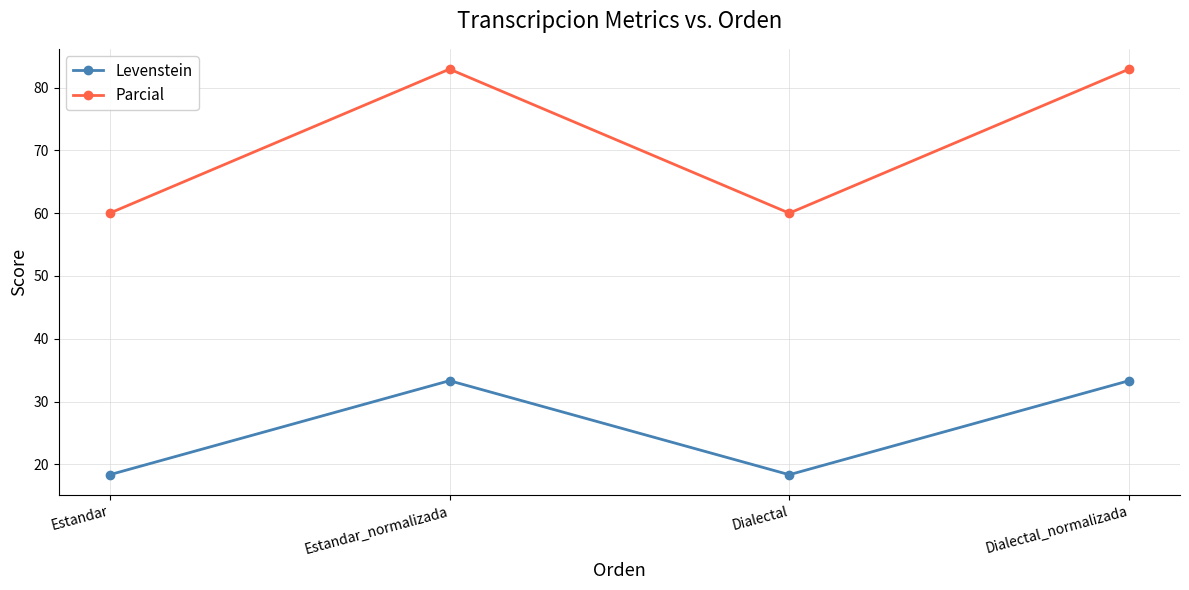

What is the value of the Parcial point at the 4th from the left?

82.9